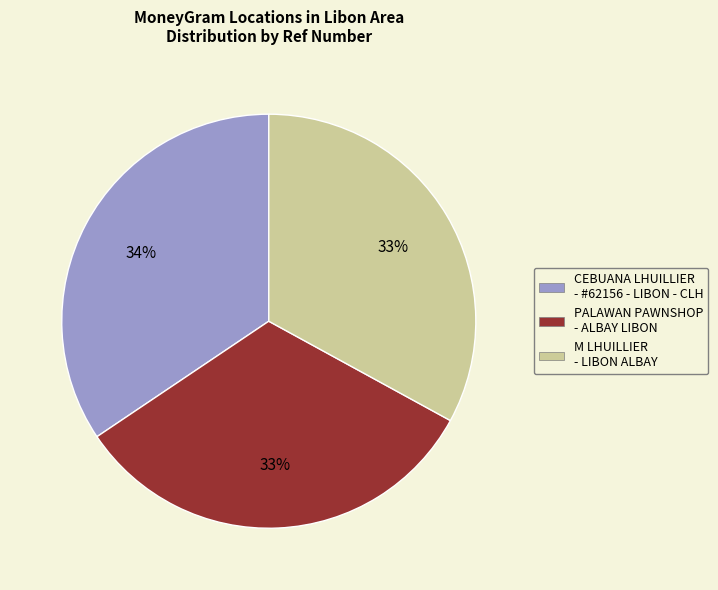

Is there any slice that represents more than half of the pie?

No